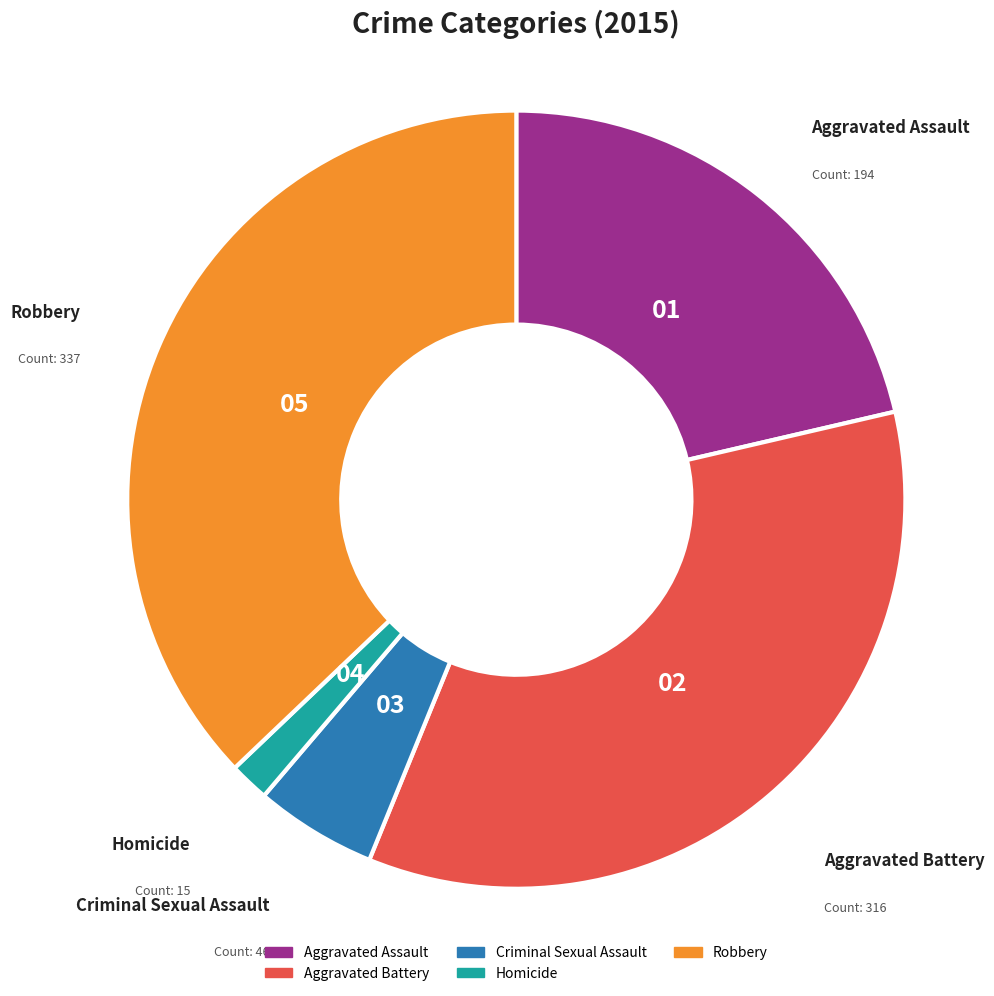

True or false: Criminal Sexual Assault accounts for 1% of the total.

False